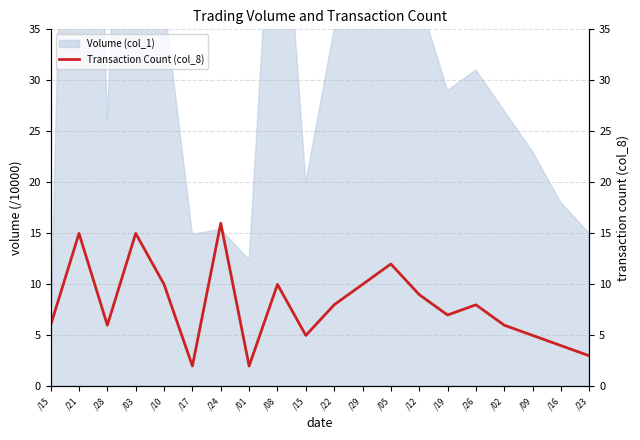

Where is the data nearest to the value 9?

/12